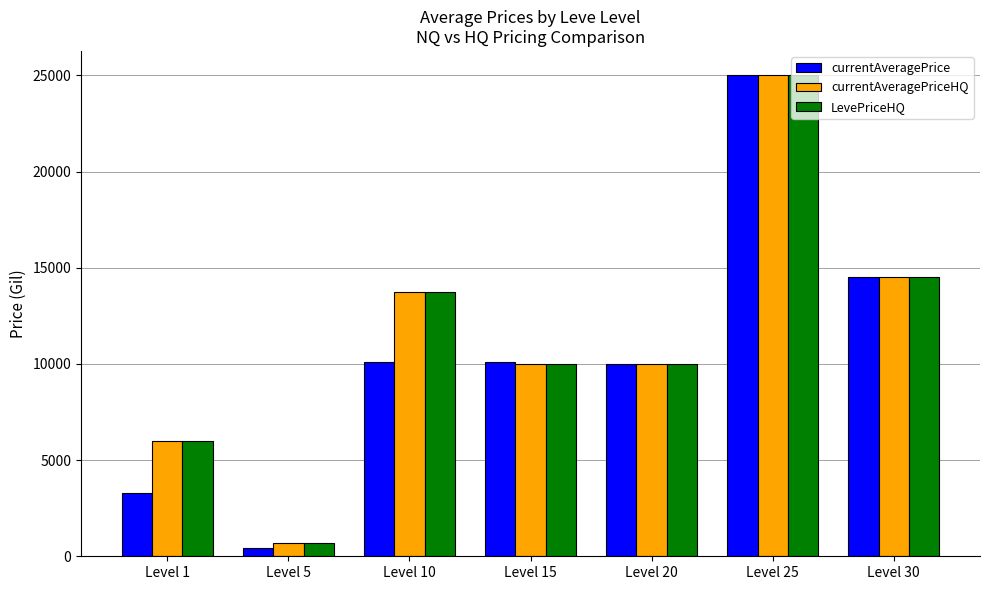

What is the greatest value displayed?

25021.0